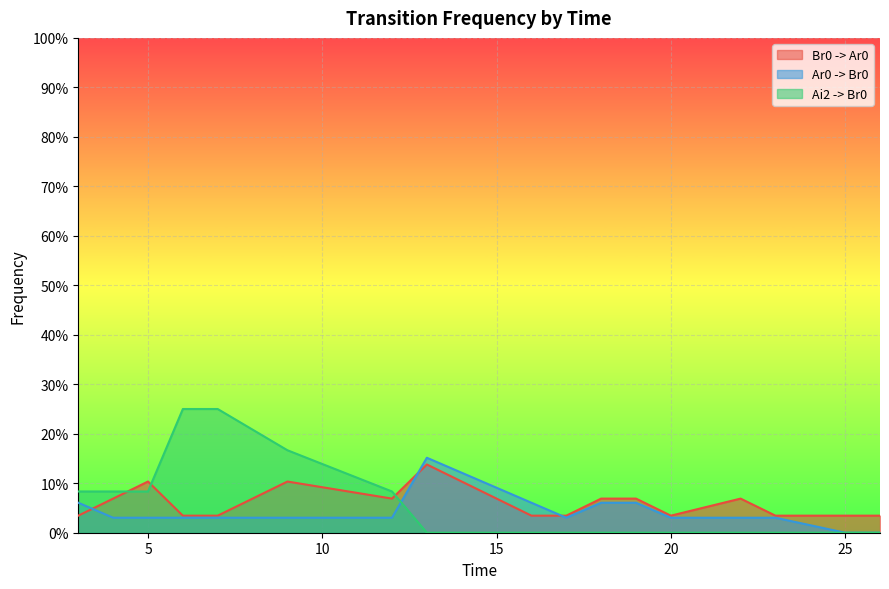

At how many categories does at least one series exceed 0?

17